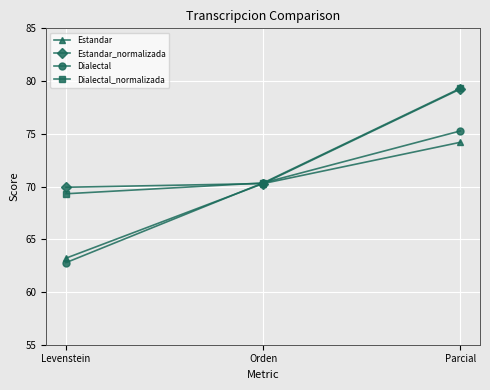

What is the label of the 1st point from the right?

Parcial